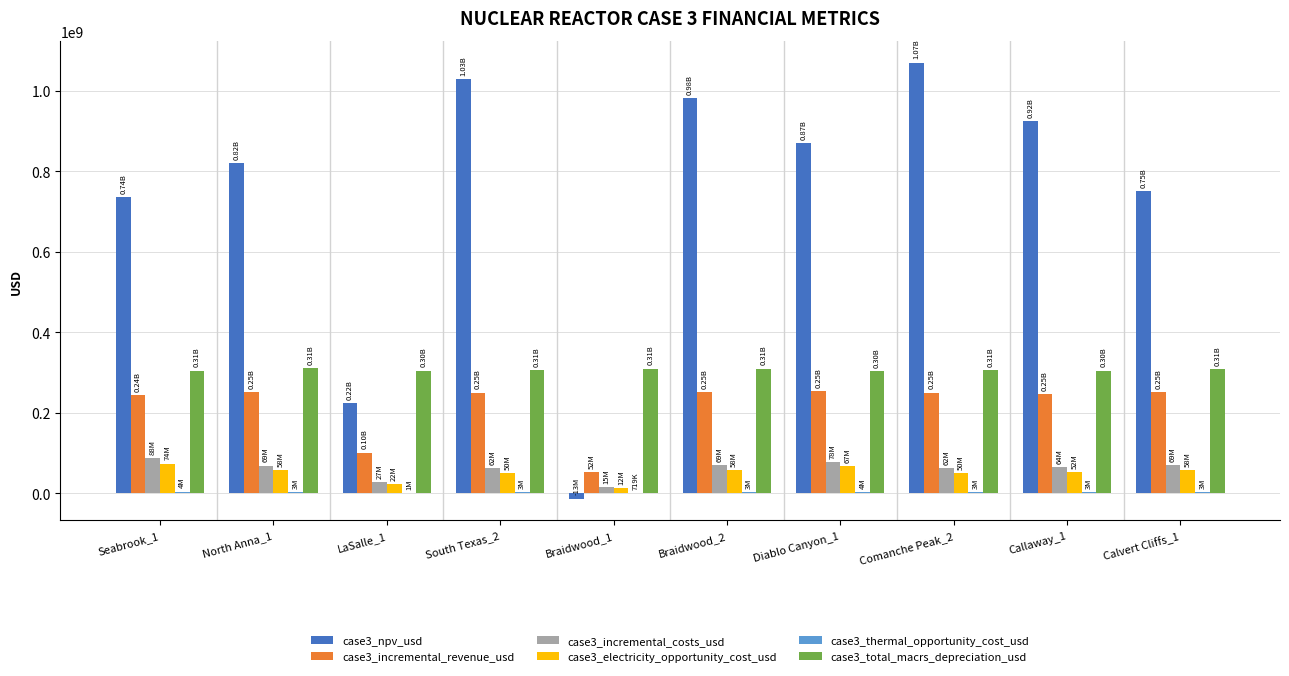

Is the value of case3_electricity_opportunity_cost_usd at Comanche Peak_2 greater than the value of case3_total_macrs_depreciation_usd at Comanche Peak_2?

No